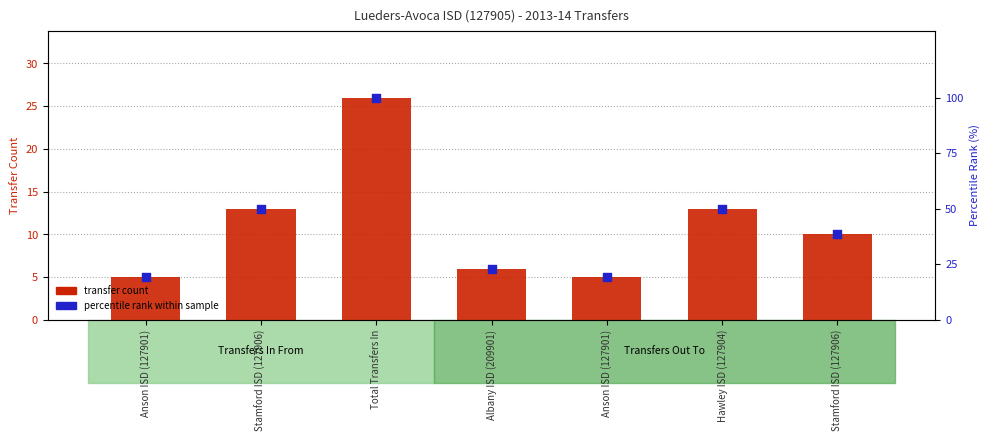

At how many categories does at least one series exceed 81?

1